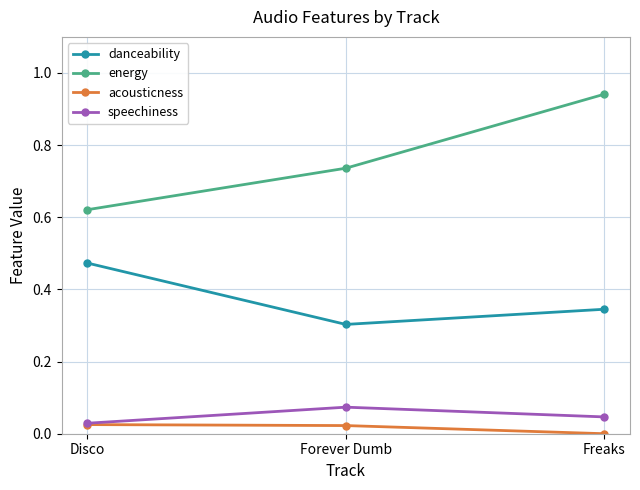

Which series has the largest range (max minus min)?

energy